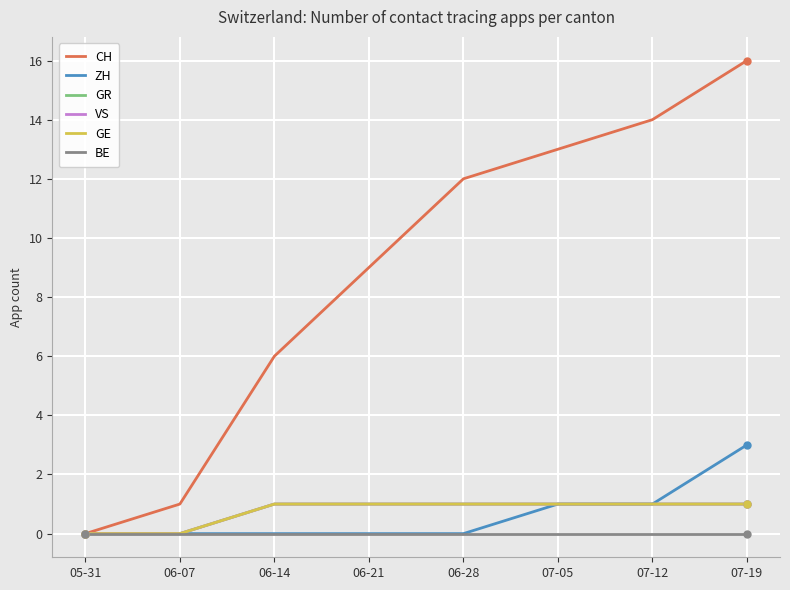

What position from the left is 07-12?

7